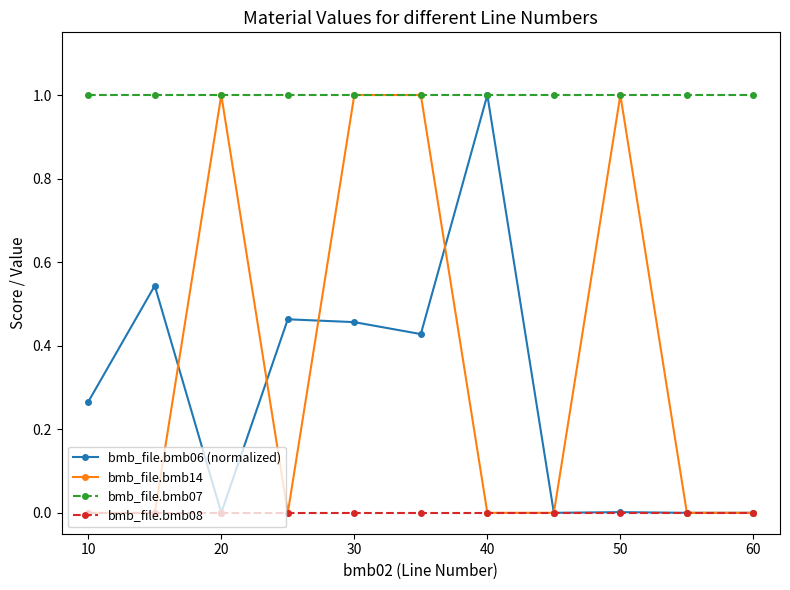

Does the chart have visible grid lines?

No